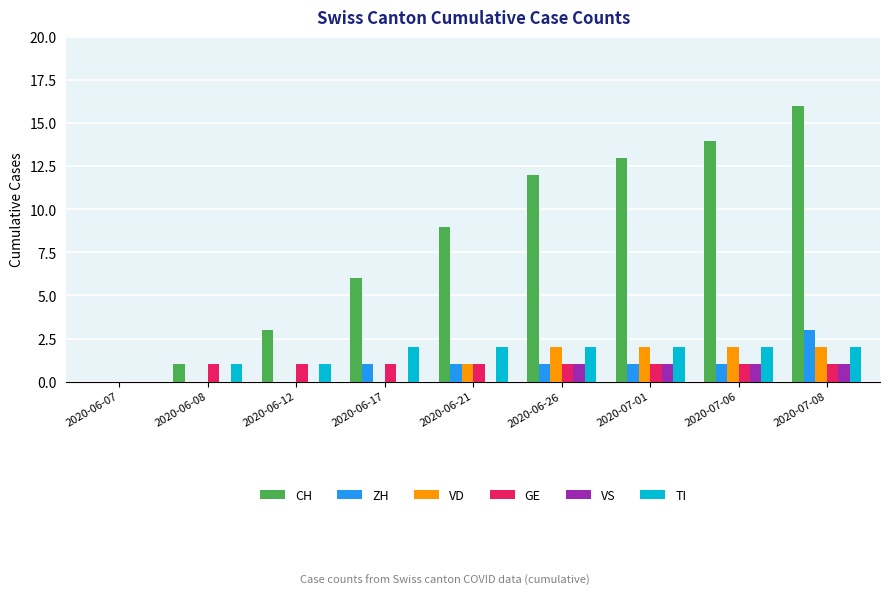

Between 2020-06-12 and 2020-07-08, which series saw the biggest shift?

CH